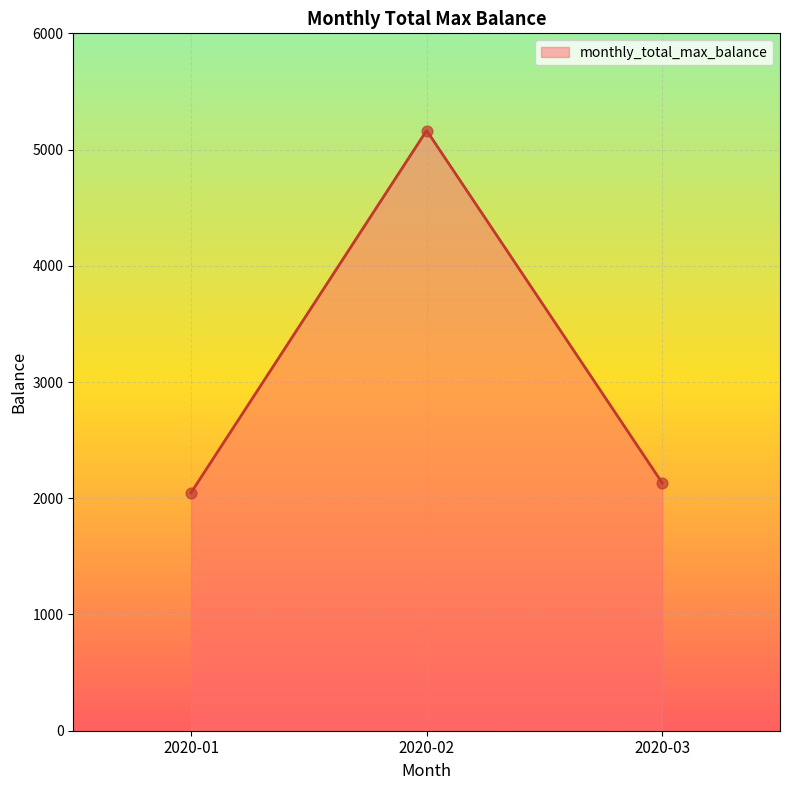

What is the change in value from 2020-01 to 2020-02?

+3116